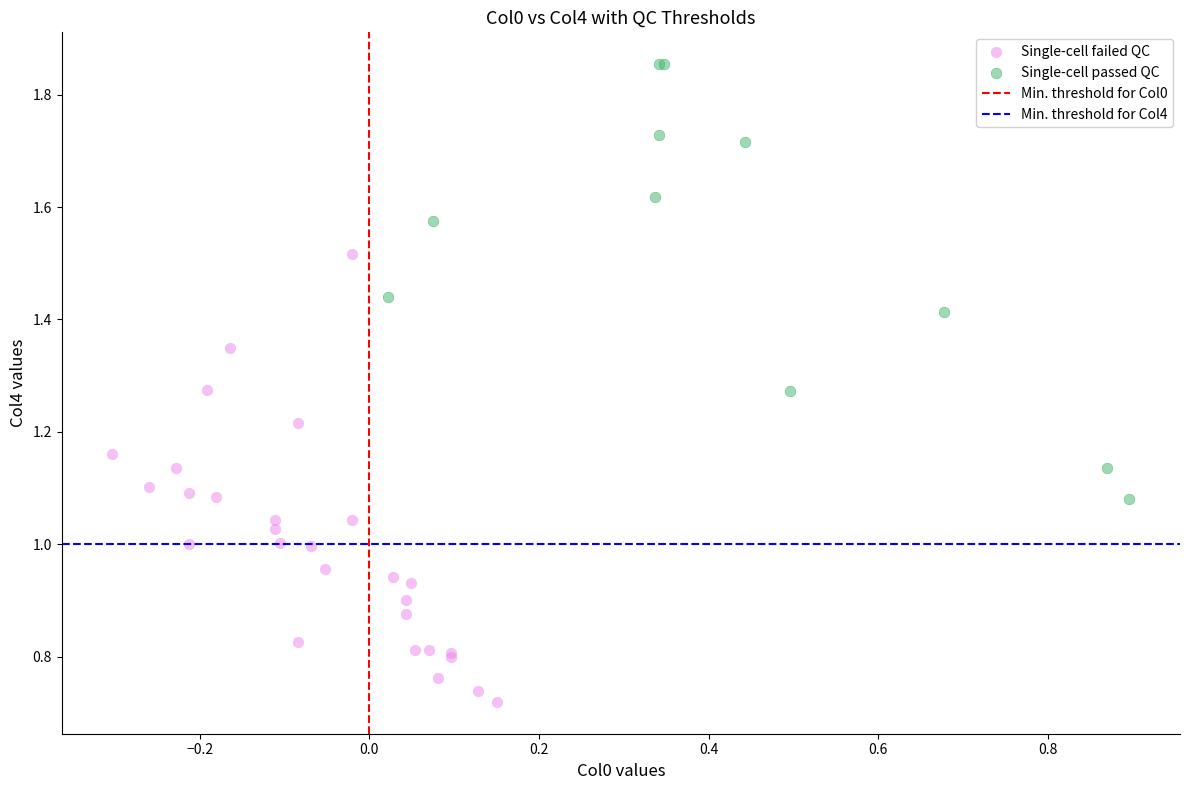

Which series contains the lowest Y value?

Single-cell failed QC